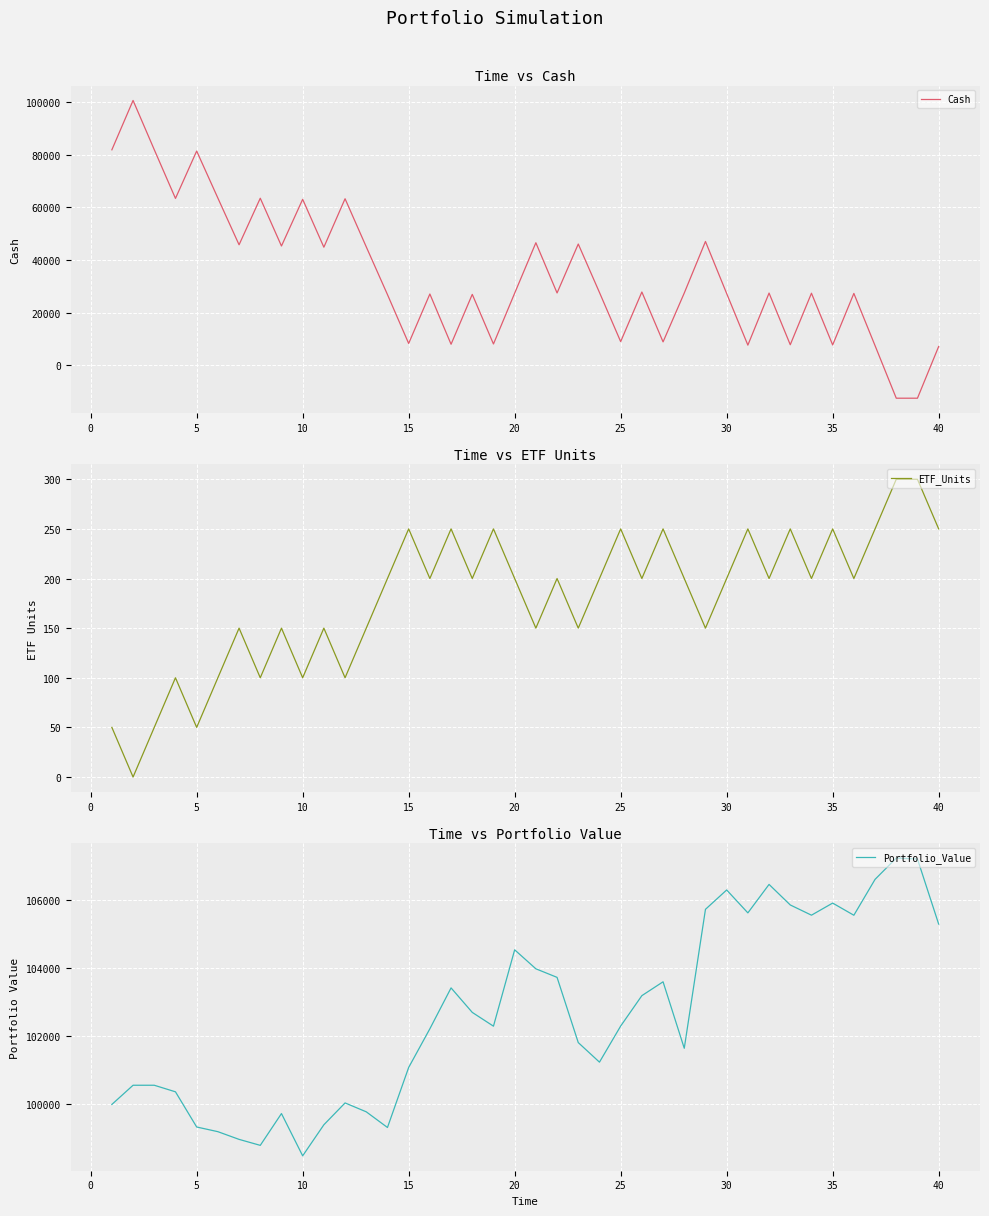

True or false: Portfolio_Value and ETF_Units intersect in this chart.

False